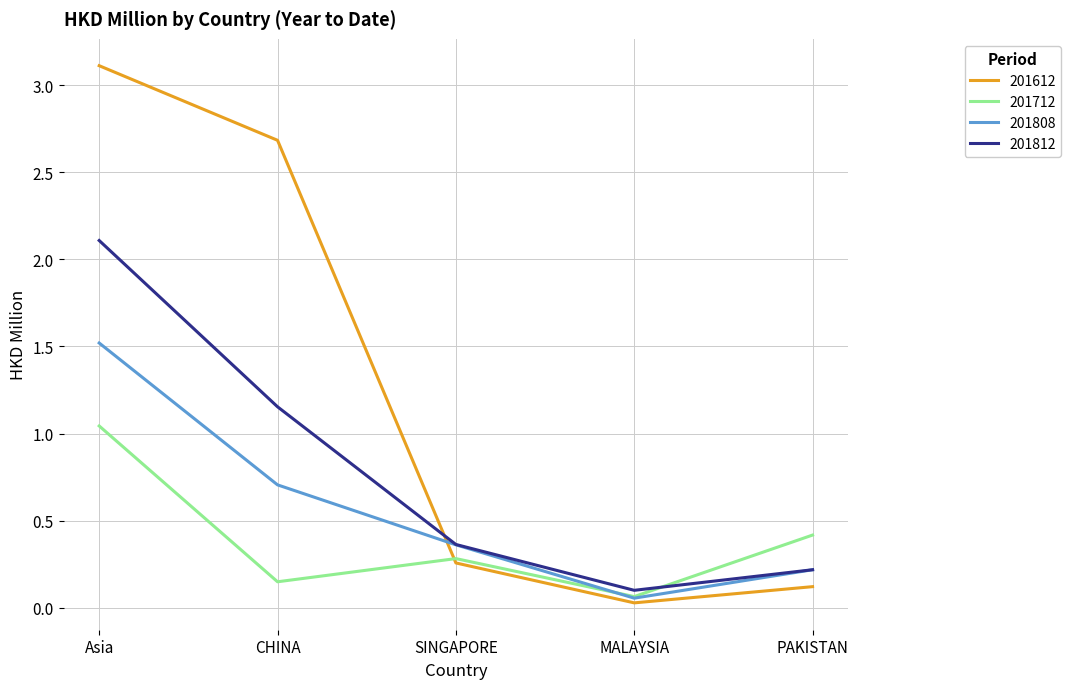

At which label is 201808 closest to 0?

MALAYSIA